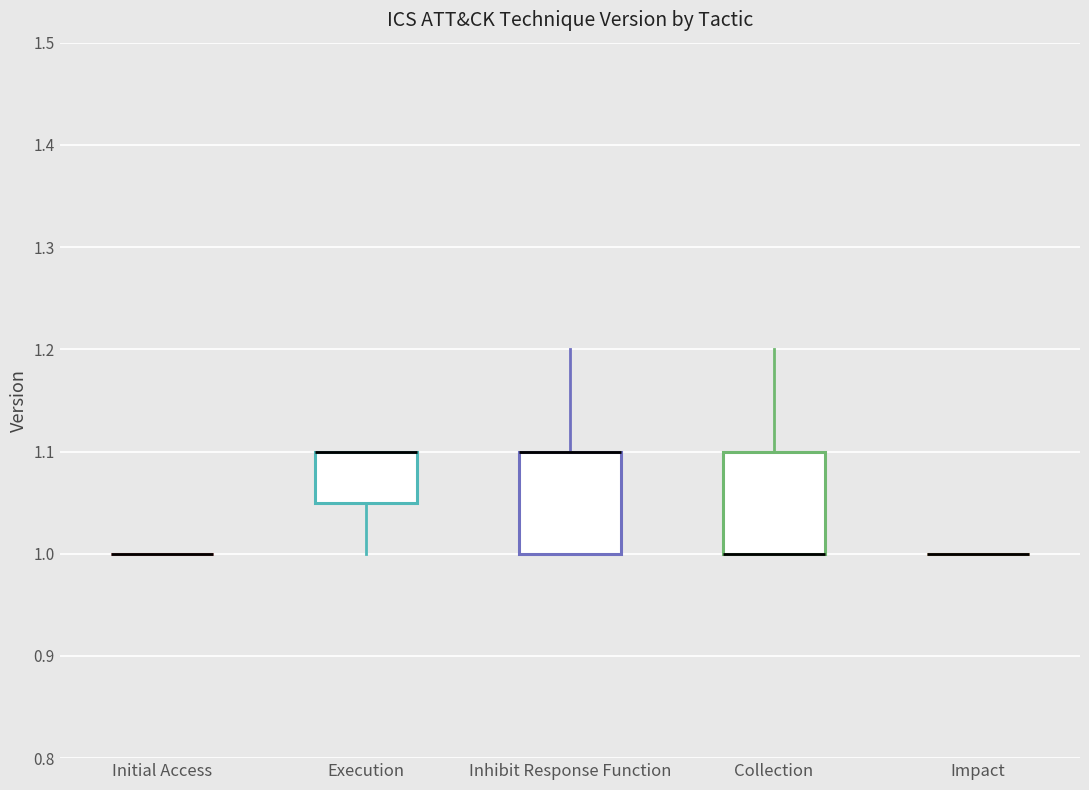

Reading left to right, read every box against the y-axis: the position of its median line, the range the box covers, and the ends of its whiskers. The values are not printed on the chart, so give them approximately, as read against the axis.

Initial Access: box collapsed to a line at 1.00, whiskers 1.00 to 1.00
Execution: median 1.10 (drawn on the box's upper edge), box 1.05 to 1.10, whiskers 1.00 to 1.10
Inhibit Response Function: median 1.10 (drawn on the box's upper edge), box 1.00 to 1.10, whiskers 1.00 to 1.20
Collection: median 1.00 (drawn on the box's lower edge), box 1.00 to 1.10, whiskers 1.00 to 1.20
Impact: box collapsed to a line at 1.00, whiskers 1.00 to 1.00